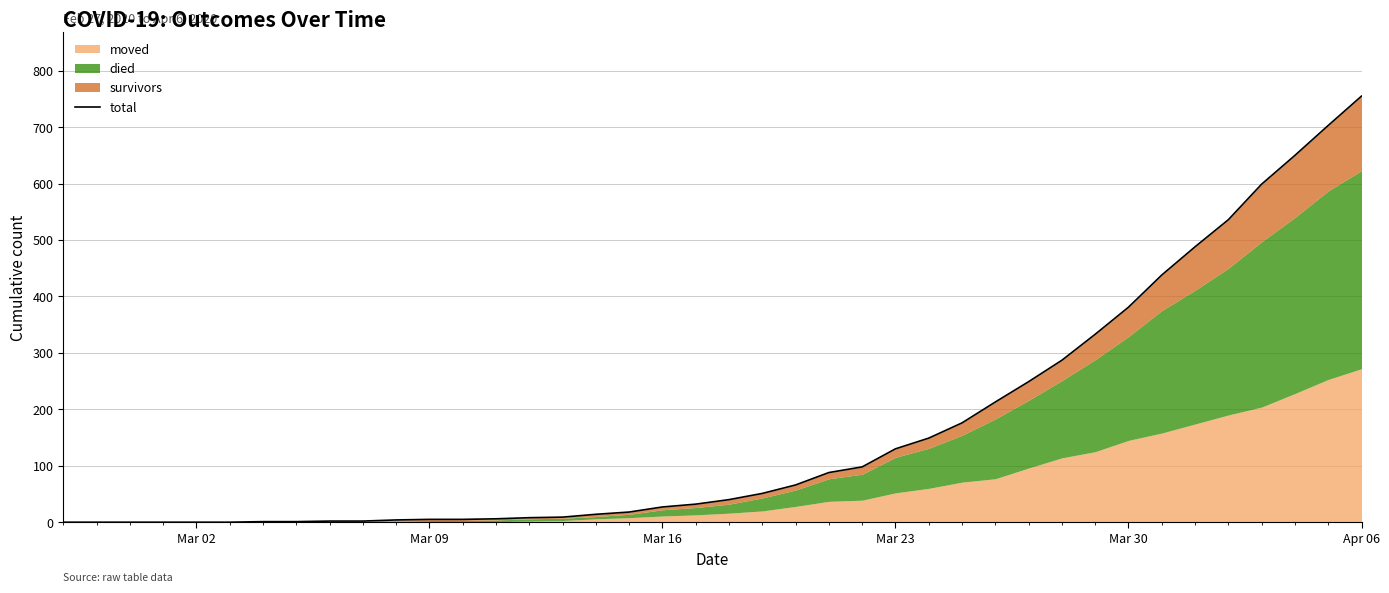

True or false: the data has more than 1 interior local peaks.

False